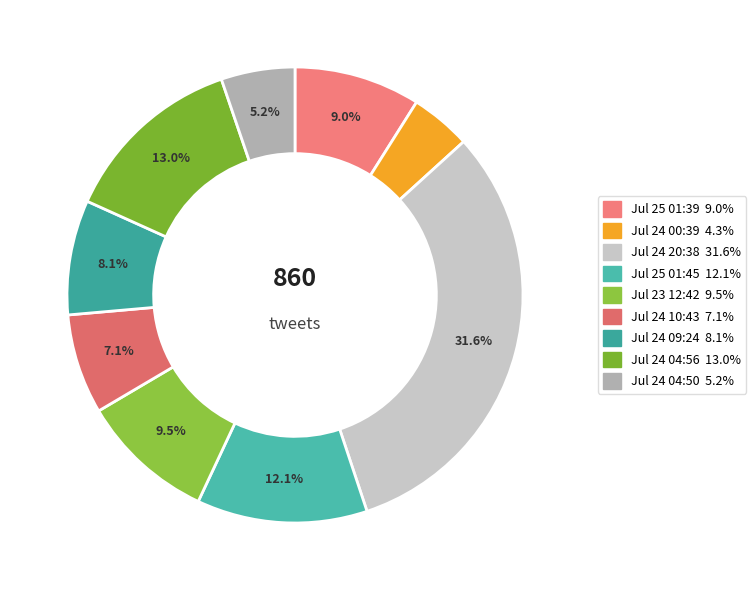

Count the number of slices in the pie.

9